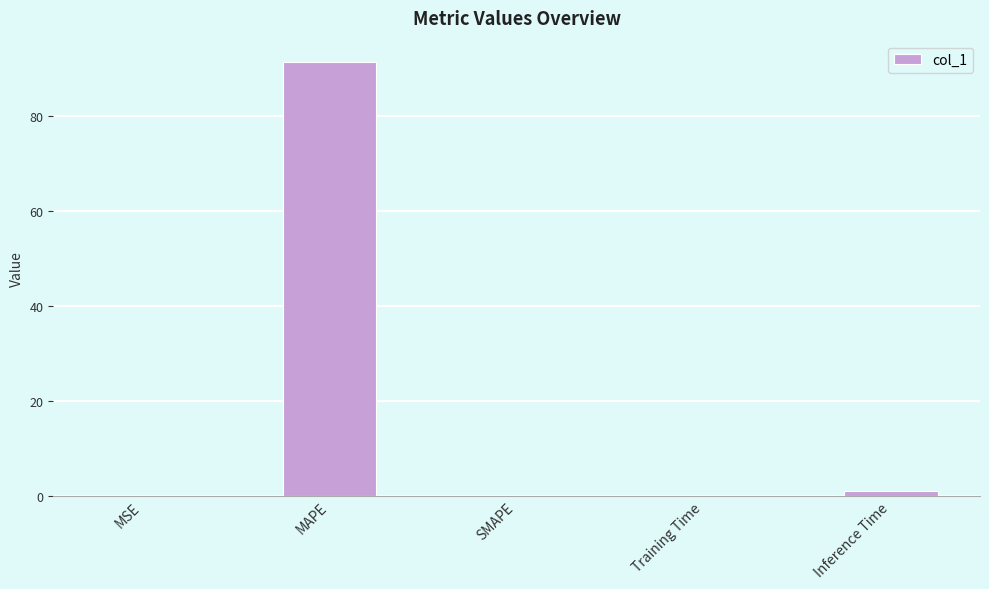

Does the chart contain stacked bars?

No